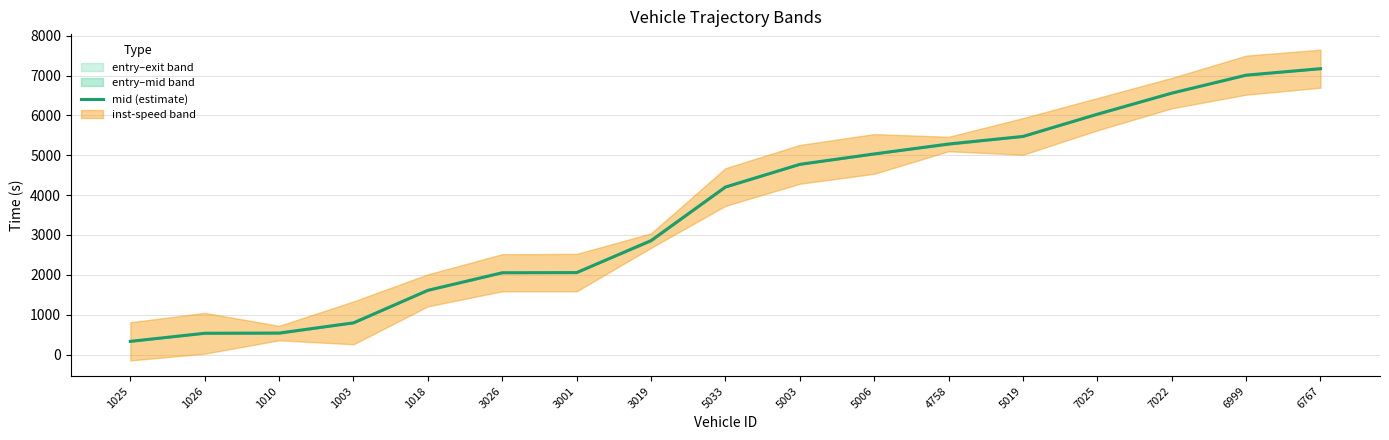

What is the value of the 2nd point from the left?

534.1